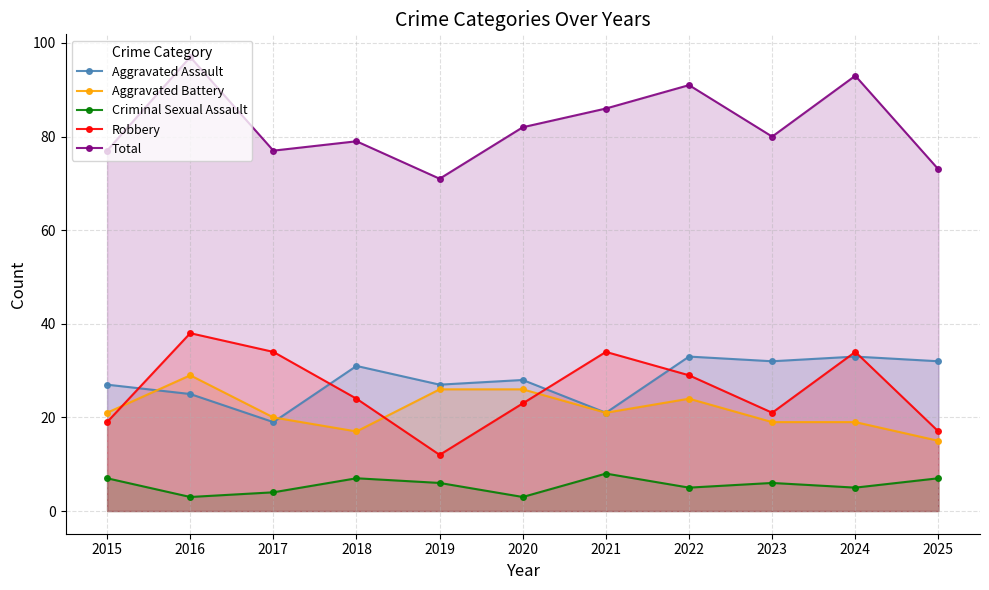

Read the Aggravated Assault value at 2015, to the nearest 5.

25